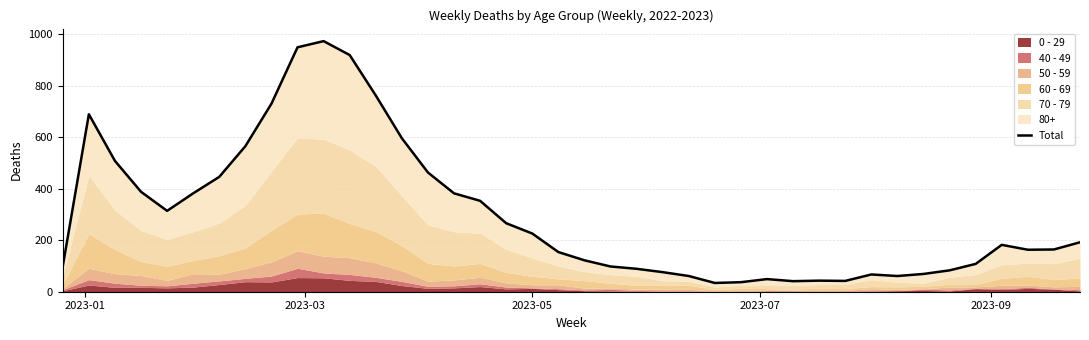

Reading right to left, what are all the values shown in this chart?

192	164	163	182	108	83	69	61	67	42	43	41	49	37	34	61	76	89	98	122	154	226	266	353	382	463	596	762	919	973	949	730	565	446	382	314	388	508	689	99